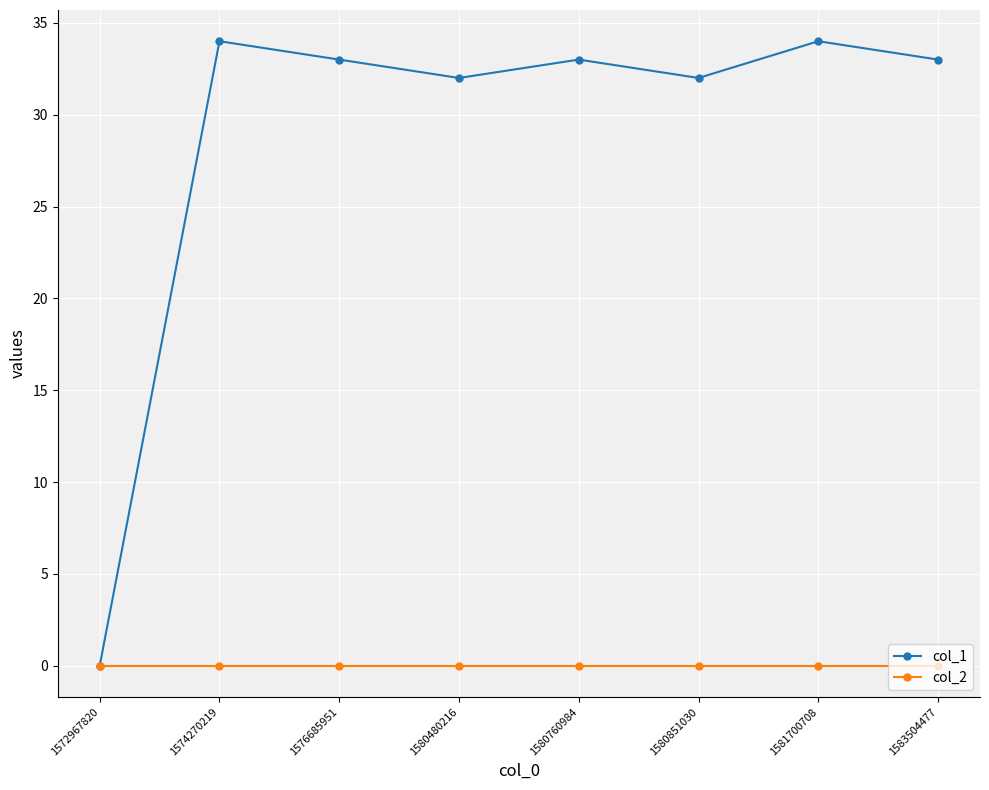

Which series has the largest total across all categories?

col_1